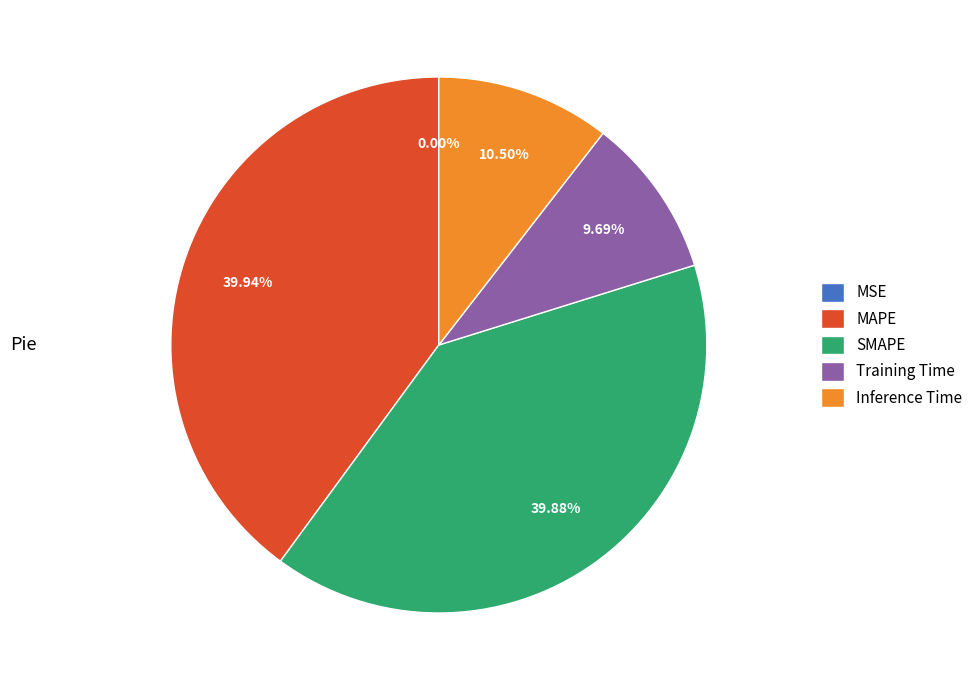

What is the total percentage of MAPE and Inference Time?

50.4%